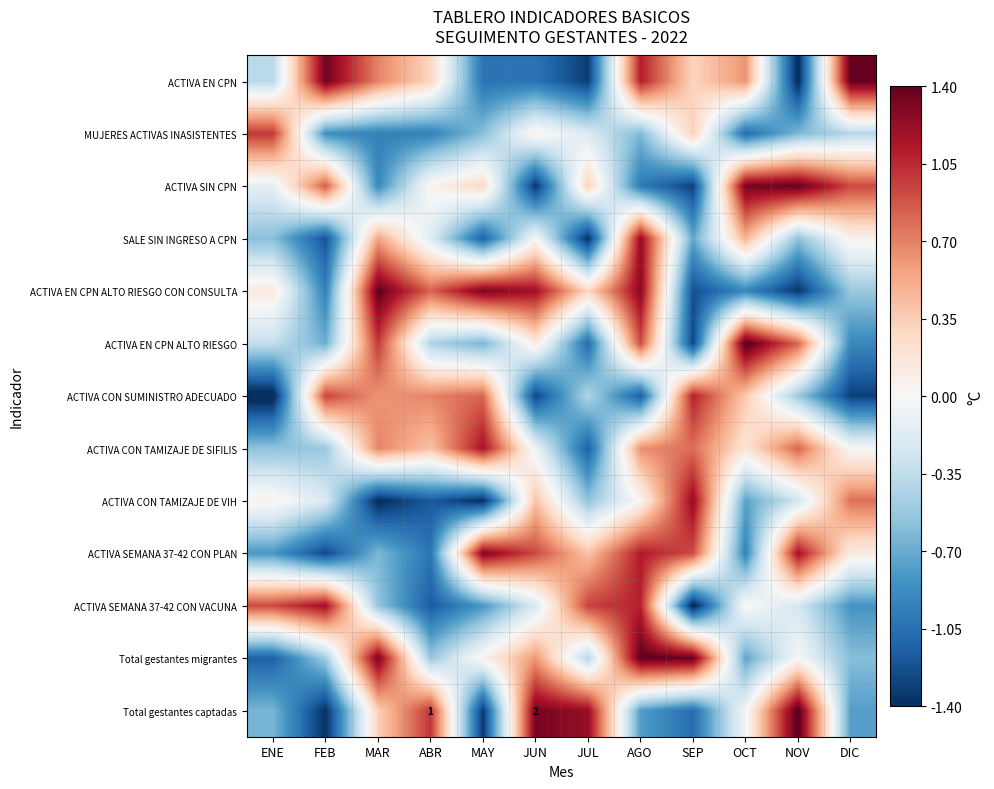

What is the total value across all series at ABR?

-2.2